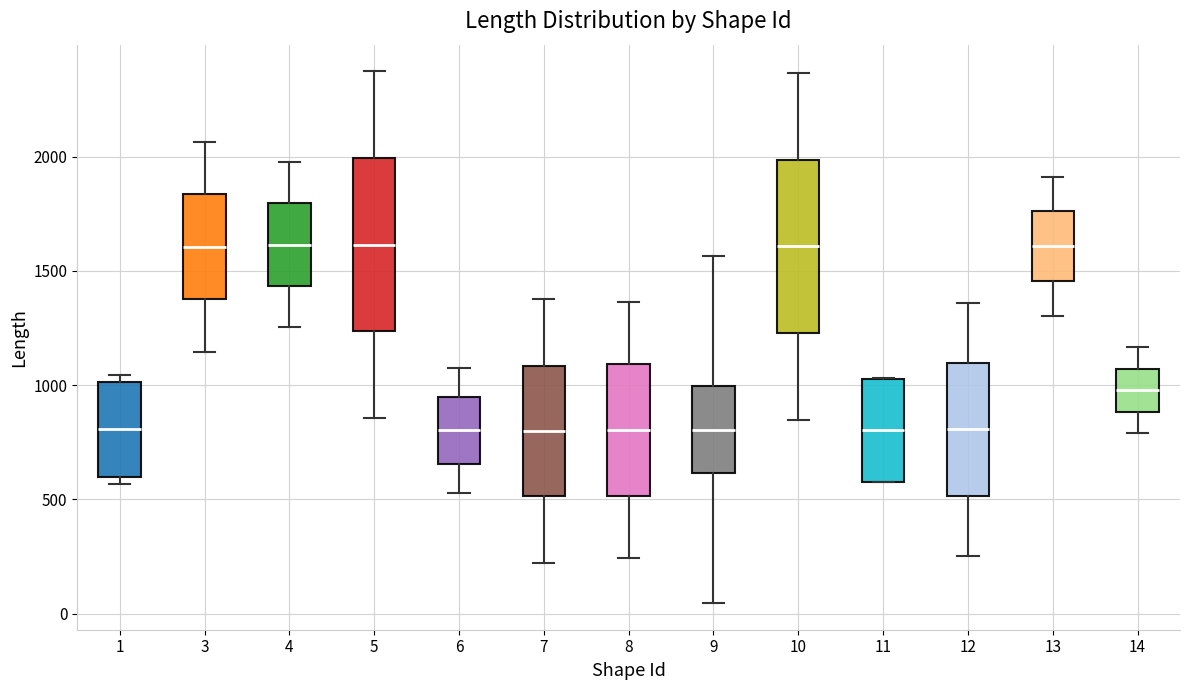

Reading left to right, transcribe this box plot: for each box, give where its median line is, the range the box spans, and where its two whiskers end, as read against the y-axis. The values are not printed on the chart, so give them approximately, as read against the axis.

1: median 800, box 600 to 1000, whiskers 550 to 1050
3: median 1600, box 1350 to 1850, whiskers 1150 to 2050
4: median 1600, box 1450 to 1800, whiskers 1250 to 2000
5: median 1600, box 1250 to 2000, whiskers 850 to 2350
6: median 800, box 650 to 950, whiskers 550 to 1050
7: median 800, box 500 to 1100, whiskers 200 to 1400
8: median 800, box 500 to 1100, whiskers 250 to 1350
9: median 800, box 600 to 1000, whiskers 50 to 1550
10: median 1600, box 1250 to 2000, whiskers 850 to 2350
11: median 800, box 600 to 1050, whiskers 550 to 1050
12: median 800, box 500 to 1100, whiskers 250 to 1350
13: median 1600, box 1450 to 1750, whiskers 1300 to 1900
14: median 1000, box 900 to 1050, whiskers 800 to 1150